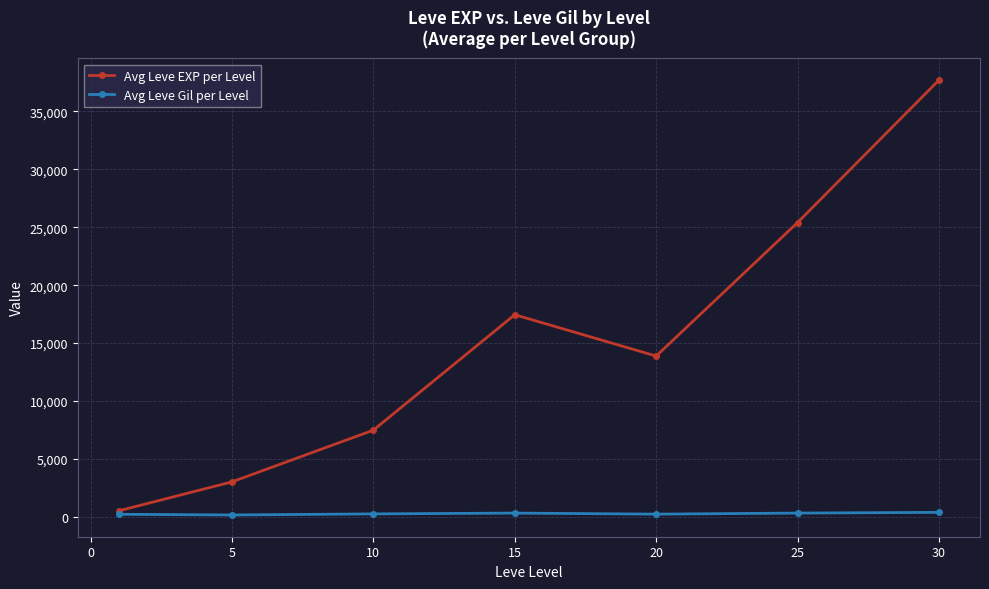

What is the maximum value shown in the chart?

37715.0